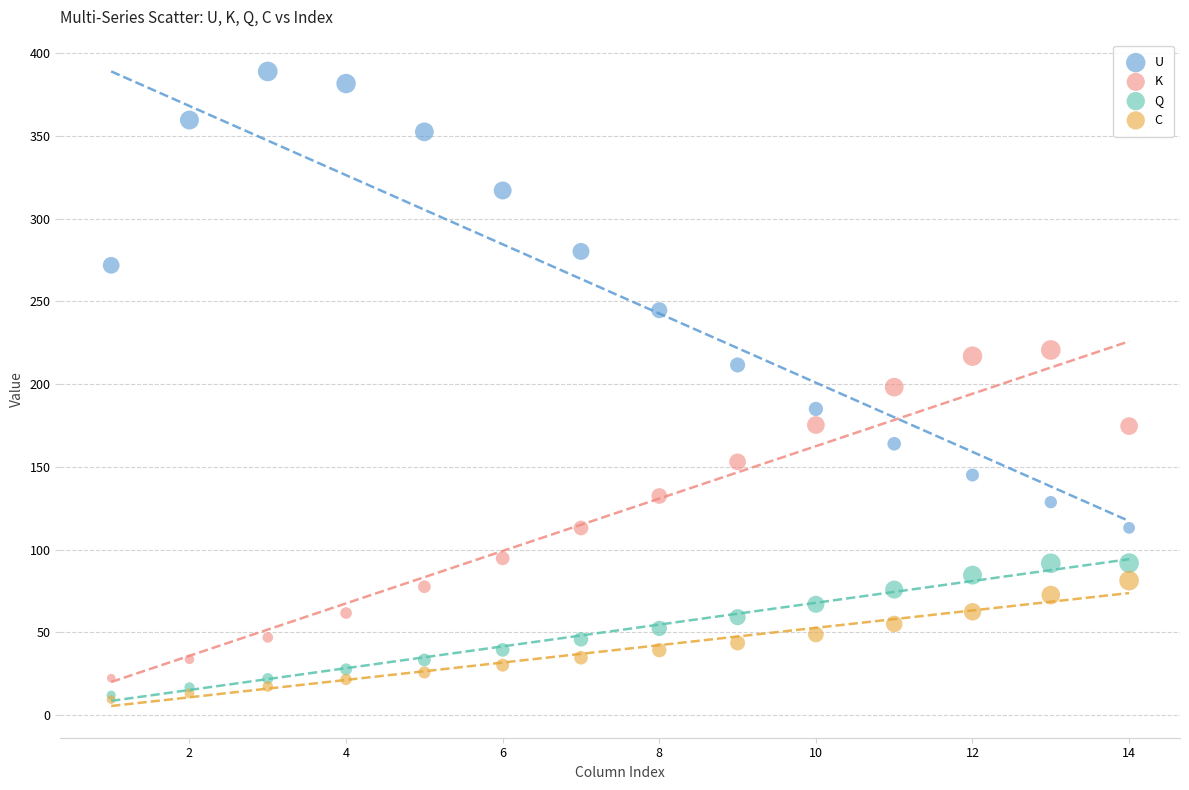

Which series contains the highest Y value?

U